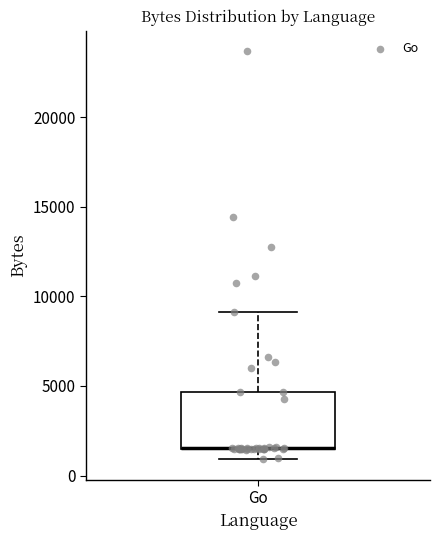

Where is the upper edge of the box for Go on the y-axis? The values are not printed on the chart, so give them approximately, as read against the axis.

4500